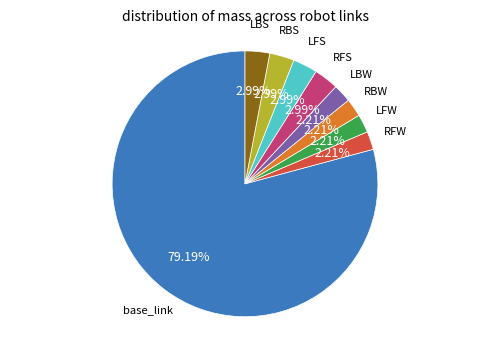

Which category accounts for the majority?

base_link